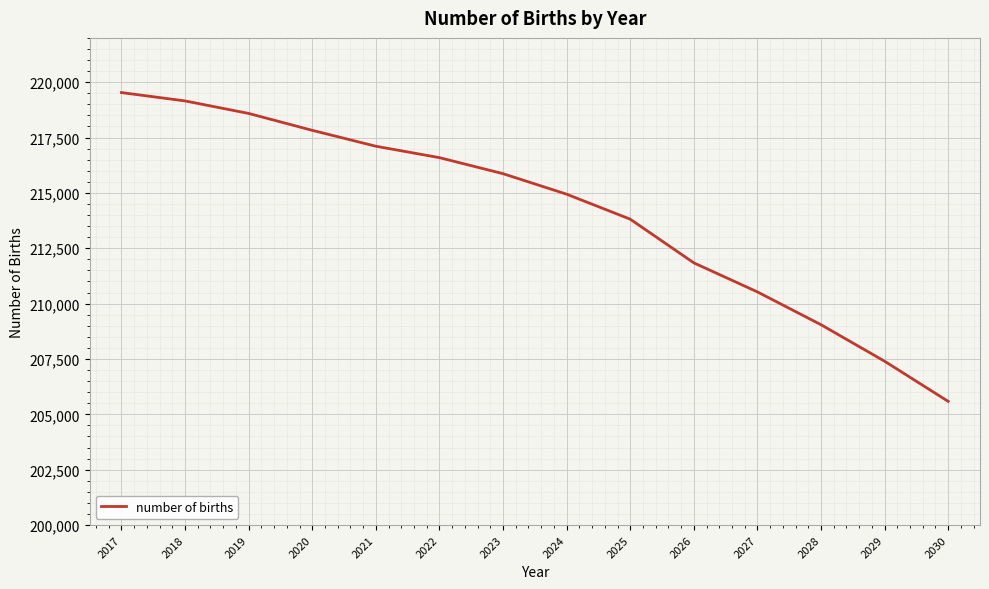

Count the number of data series in this chart.

1